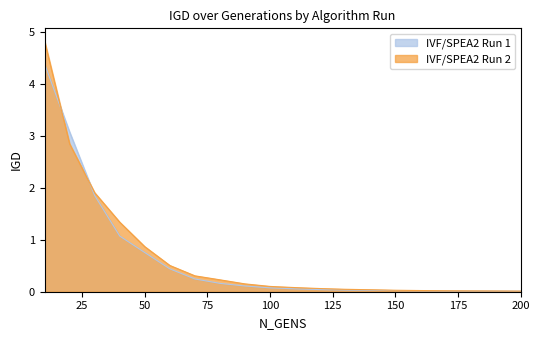

Reading right to left, what are all the values shown in this chart?

IVF/SPEA2 Run 1: 200=0.0	190=0.0	180=0.0	170=0.0	160=0.0	150=0.0	140=0.0	130=0.0	120=0.0	110=0.1	100=0.1	90=0.1	80=0.2	70=0.2	60=0.4	50=0.8	40=1.1	30=1.9	20=3.1	10=4.4
IVF/SPEA2 Run 2: 200=0.0	190=0.0	180=0.0	170=0.0	160=0.0	150=0.0	140=0.0	130=0.0	120=0.1	110=0.1	100=0.1	90=0.2	80=0.2	70=0.3	60=0.5	50=0.9	40=1.3	30=1.9	20=2.9	10=4.8